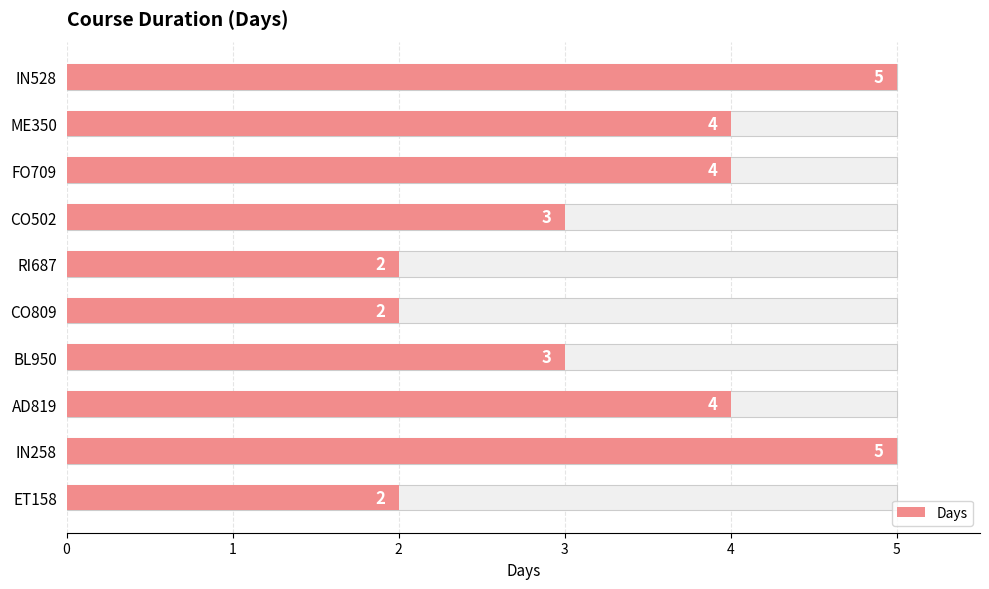

What is the change in value from CO502 to AD819?

+1